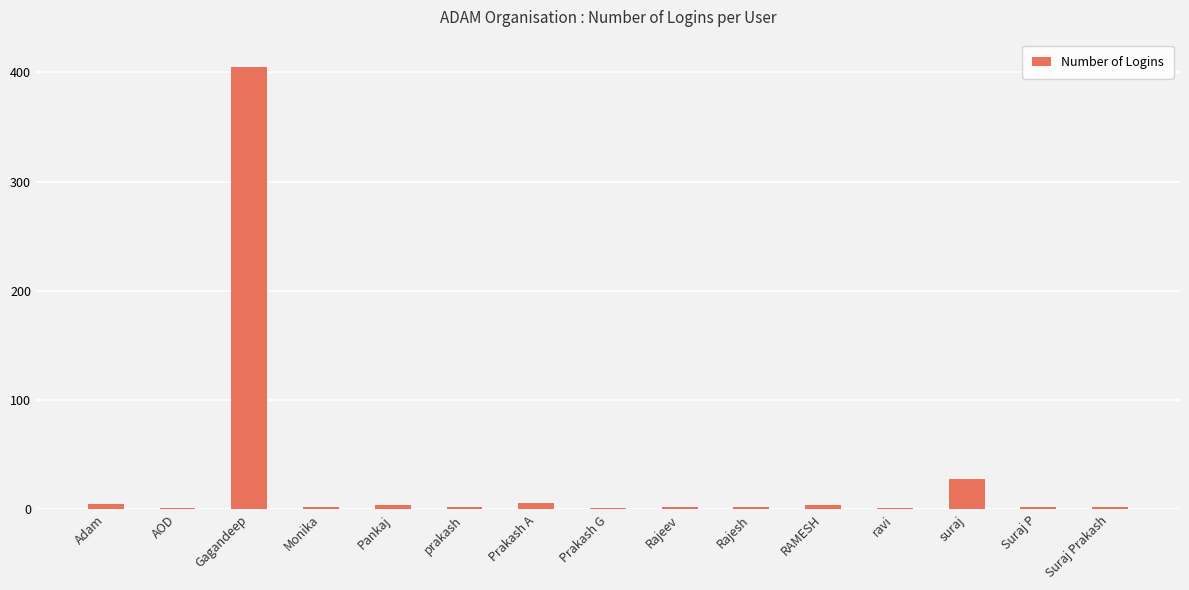

What is the average value?

31